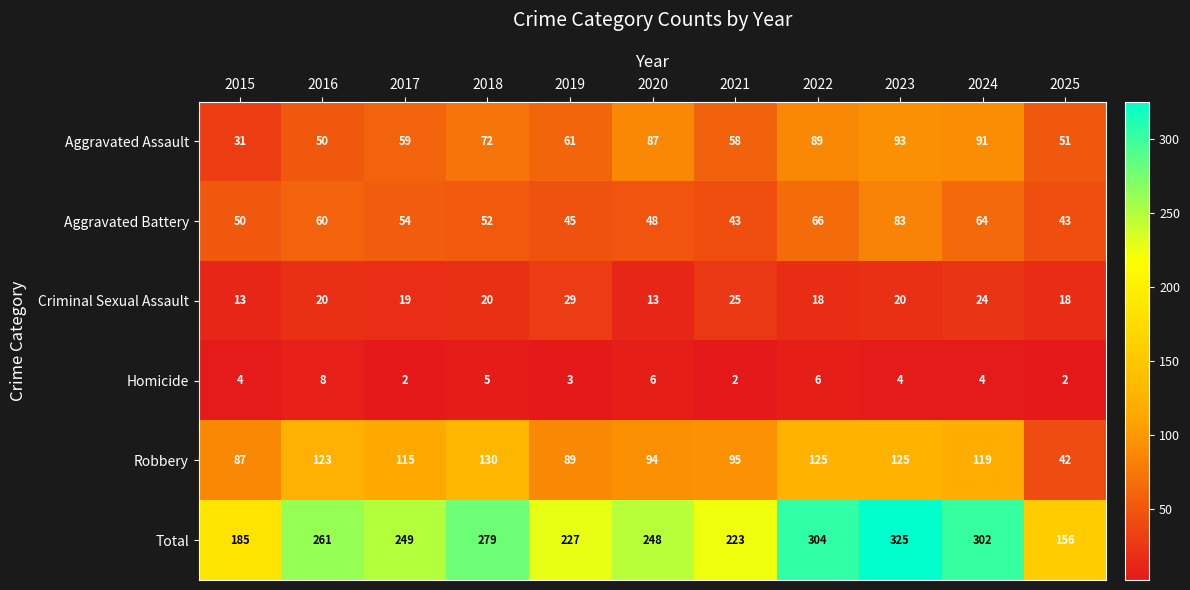

The value of Robbery at 2018 is 130. True or false?

True